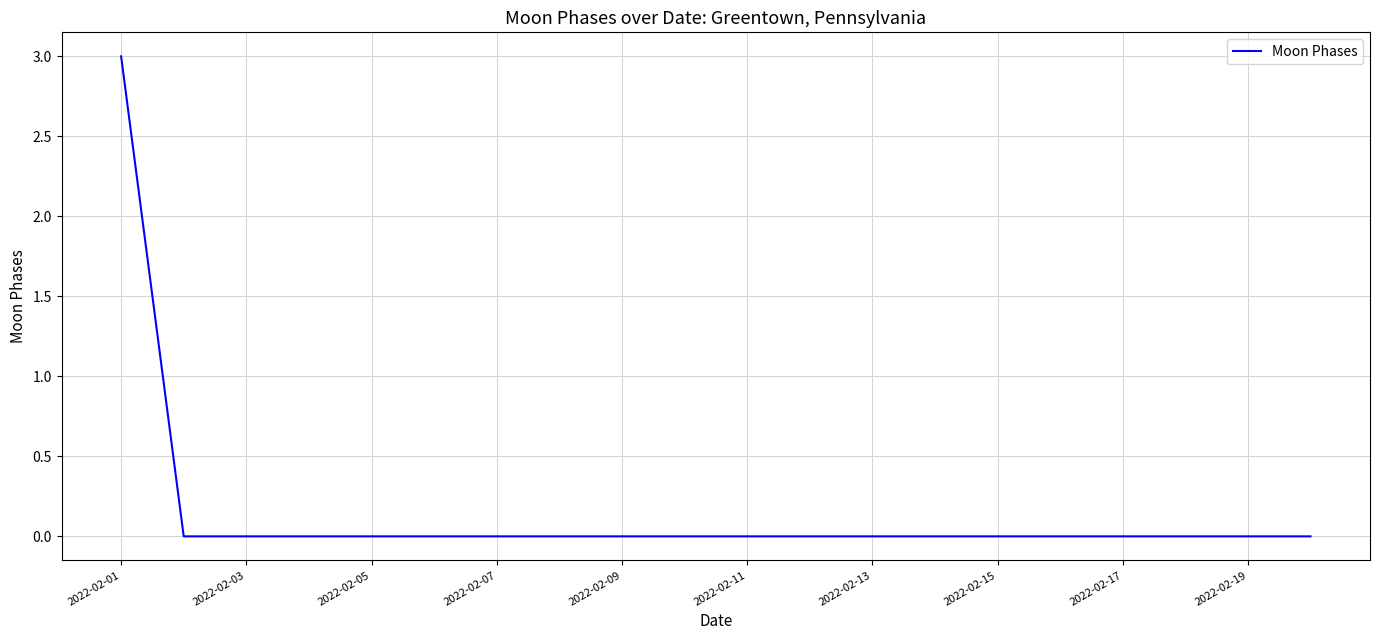

What is the greatest value displayed?

3